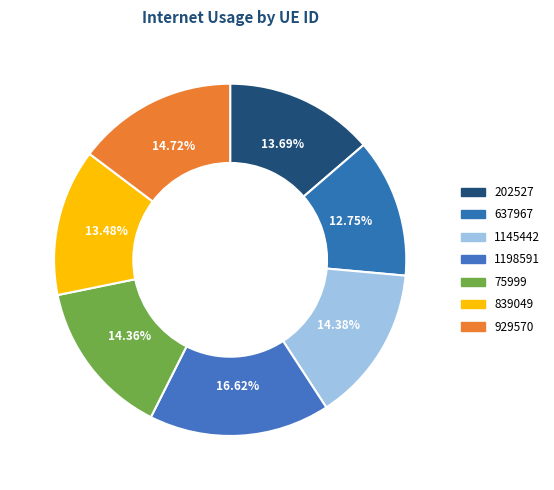

What is the smallest slice in the pie chart?

637967